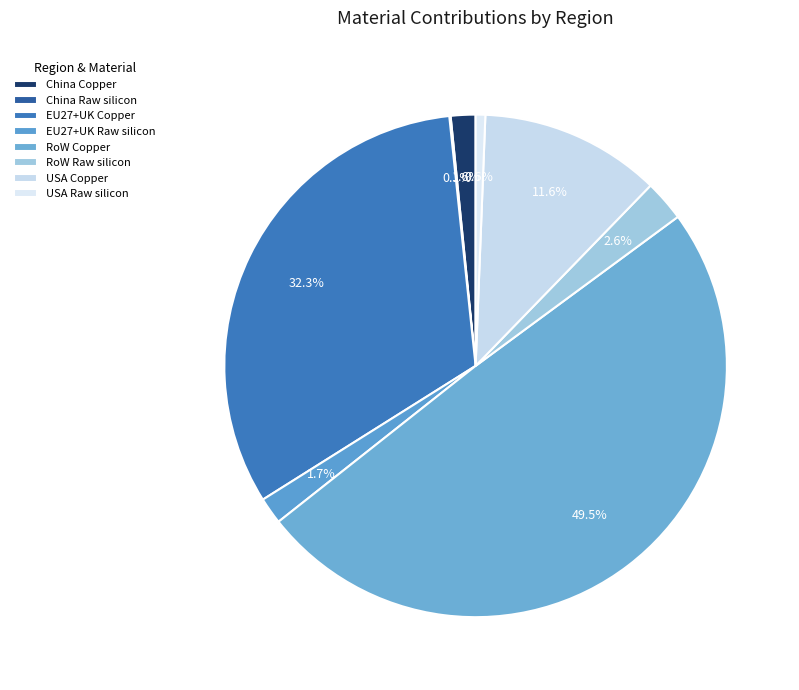

What percentage is the USA Copper slice, to the nearest percent?

12%